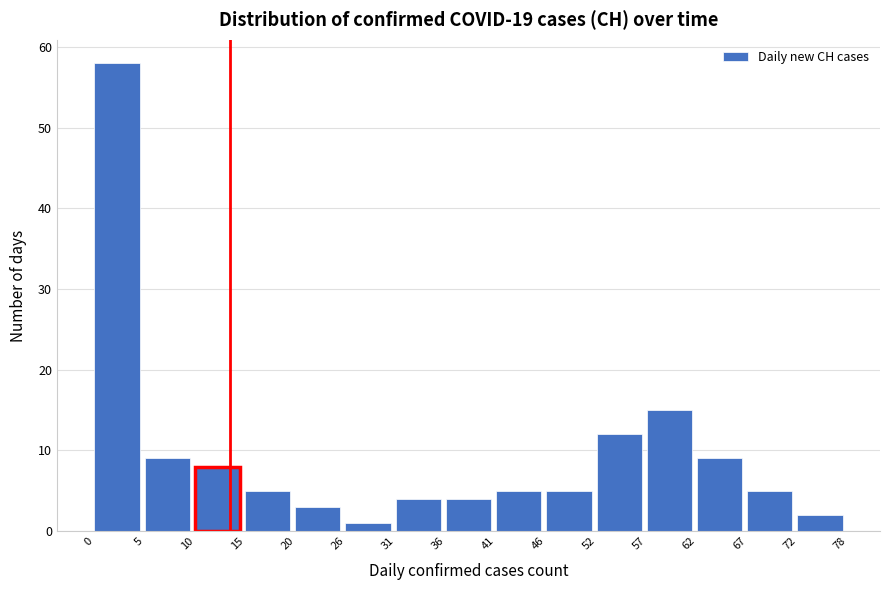

Reading left to right, list every bar in this chart as the range it spans on the x-axis followed by its height. The values are not printed on the chart, so give them approximately, as read against the axis.

0 to 5: 58
5 to 10: 9
10 to 15: 8
15 to 20: 5
20 to 26: 3
26 to 31: 1
31 to 36: 4
36 to 41: 4
41 to 46: 5
46 to 52: 5
52 to 57: 12
57 to 62: 15
62 to 67: 9
67 to 72: 5
72 to 78: 2